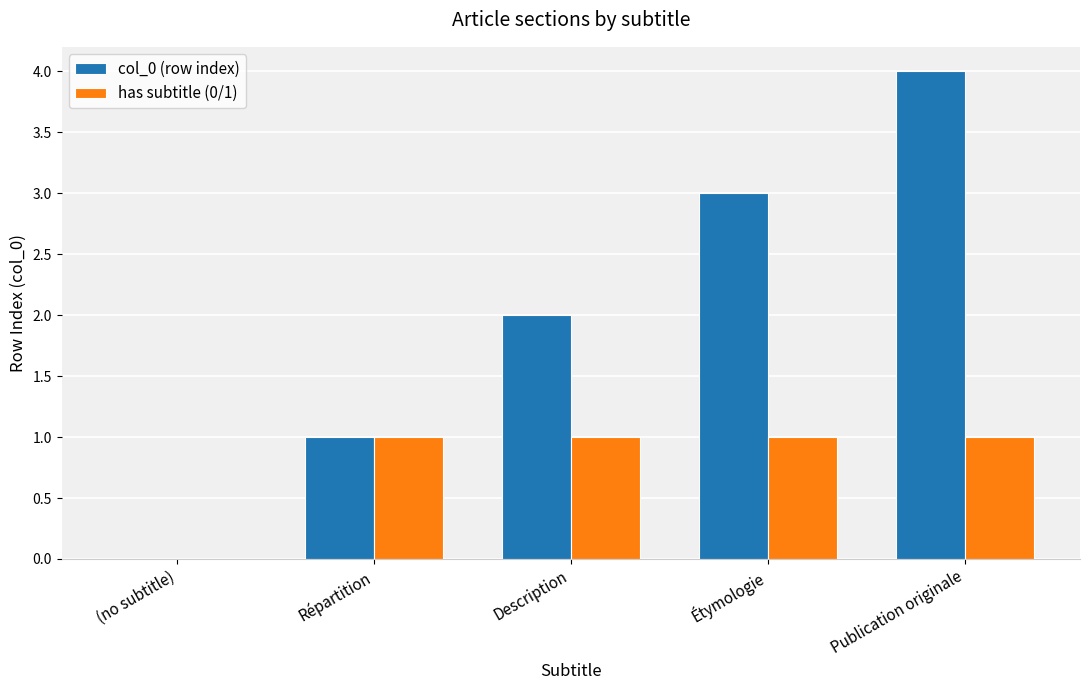

The value of col_0 (row index) at (no subtitle) is 0. True or false?

True